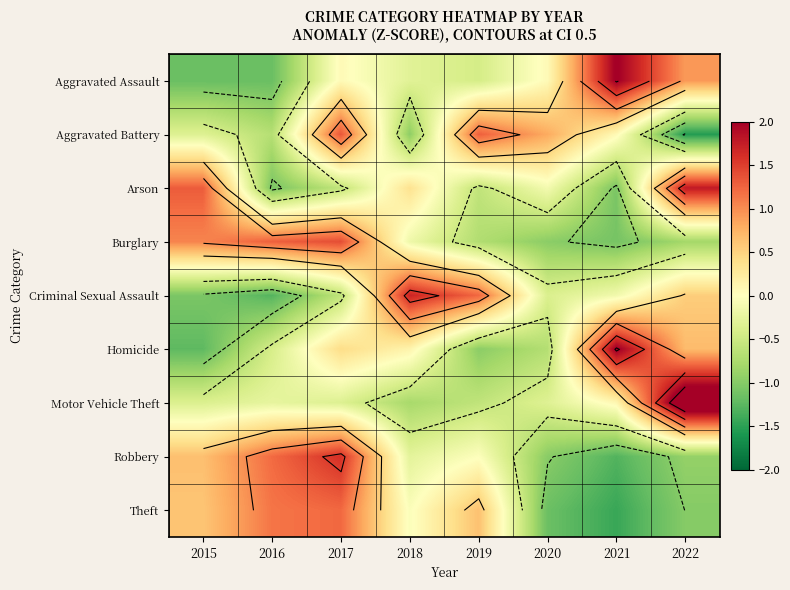

What is the spread (max minus min) of values at 2022?

4.1